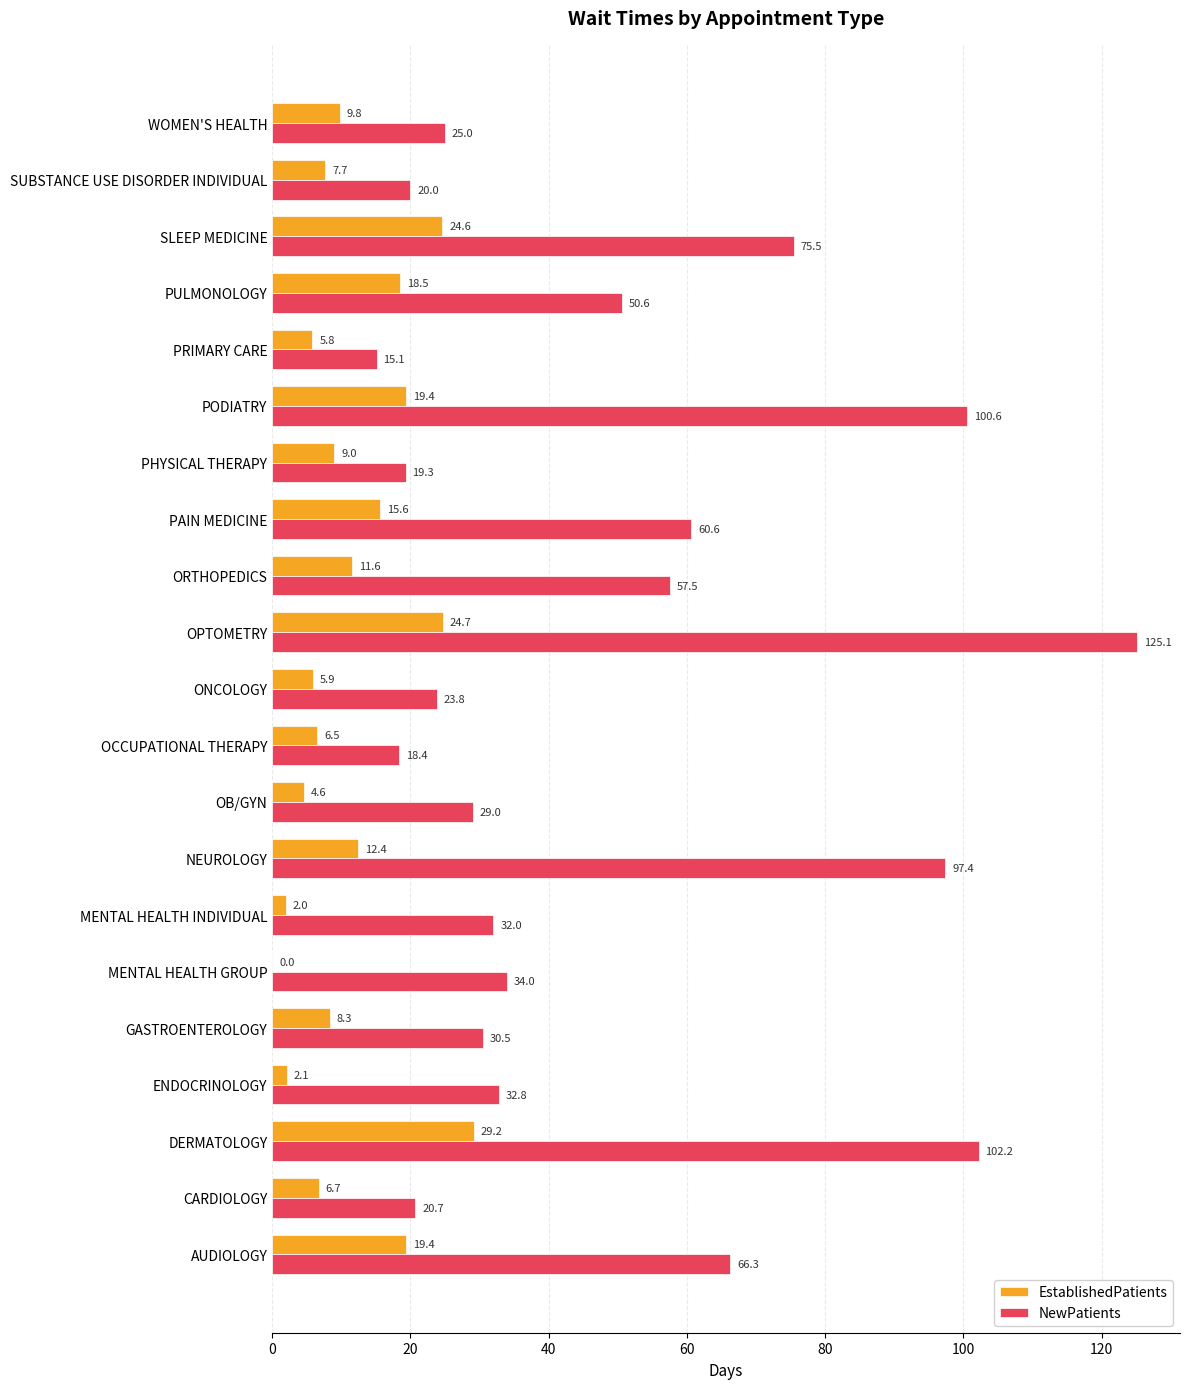

What is the sum of the EstablishedPatients values at OPTOMETRY and CARDIOLOGY?

31.4